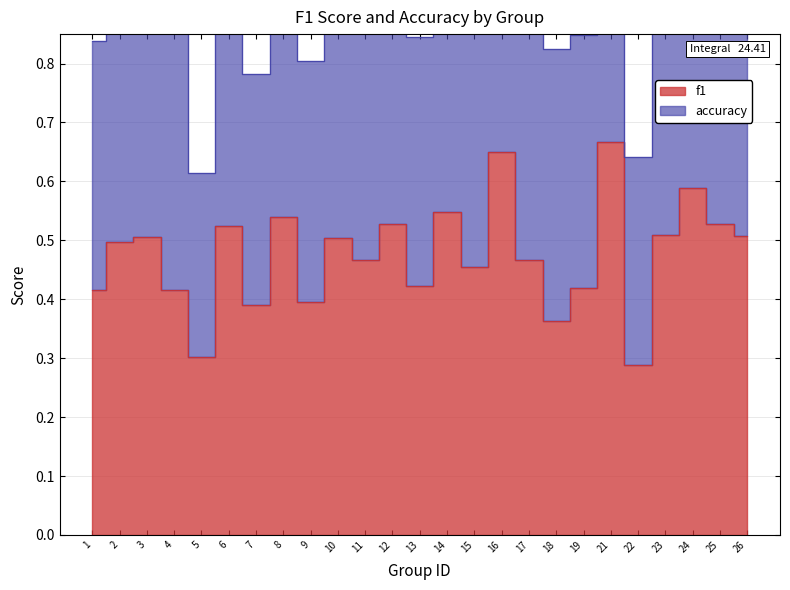

What is the sum of the f1 values at 21 and 8?

1.2